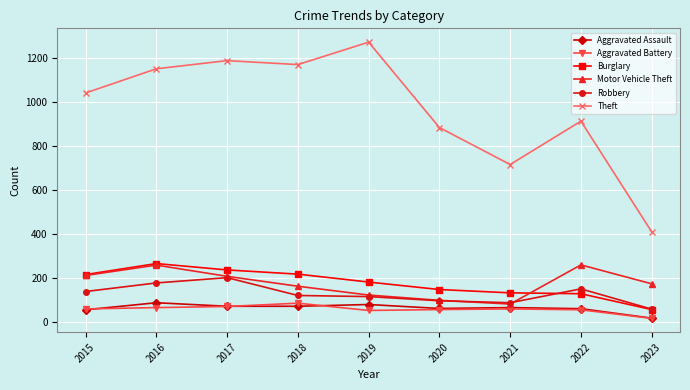

The Aggravated Battery series shows 57 at 2020. True or false?

True